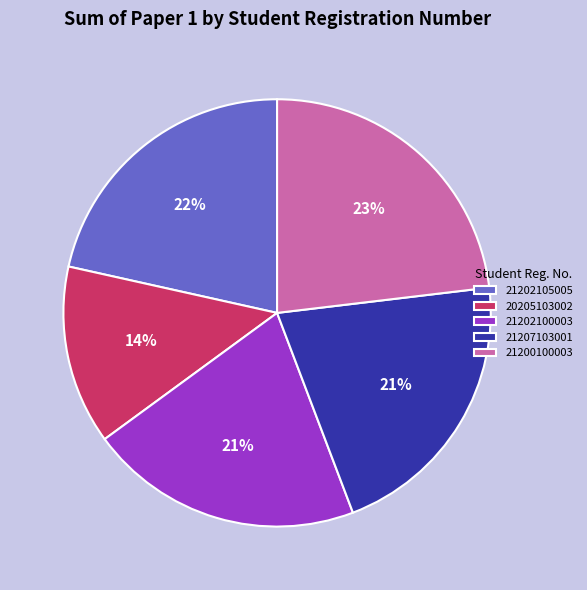

Does any single category account for the majority?

No